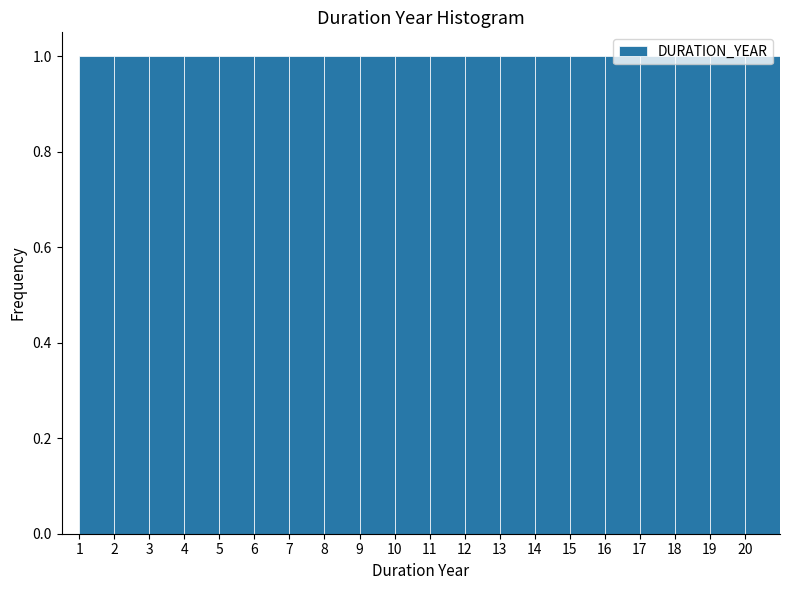

Reading left to right, transcribe this chart: for each bar, give the range it covers on the x-axis and its height. The values are not printed on the chart, so give them approximately, as read against the axis.

1 to 2: 1
2 to 3: 1
3 to 4: 1
4 to 5: 1
5 to 6: 1
6 to 7: 1
7 to 8: 1
8 to 9: 1
9 to 10: 1
10 to 11: 1
11 to 12: 1
12 to 13: 1
13 to 14: 1
14 to 15: 1
15 to 16: 1
16 to 17: 1
17 to 18: 1
18 to 19: 1
19 to 20: 1
20 to 21: 1